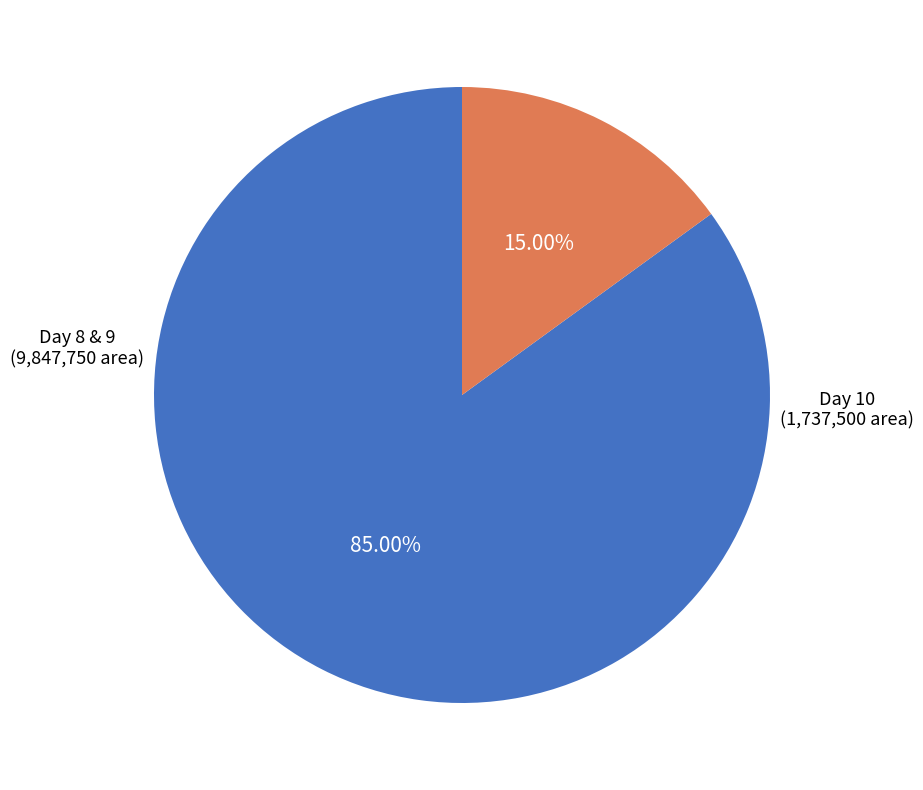

Is there any slice that represents more than half of the pie?

Yes